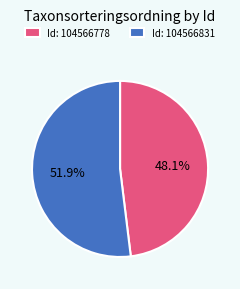

What is the largest slice in the pie chart?

Id: 104566831